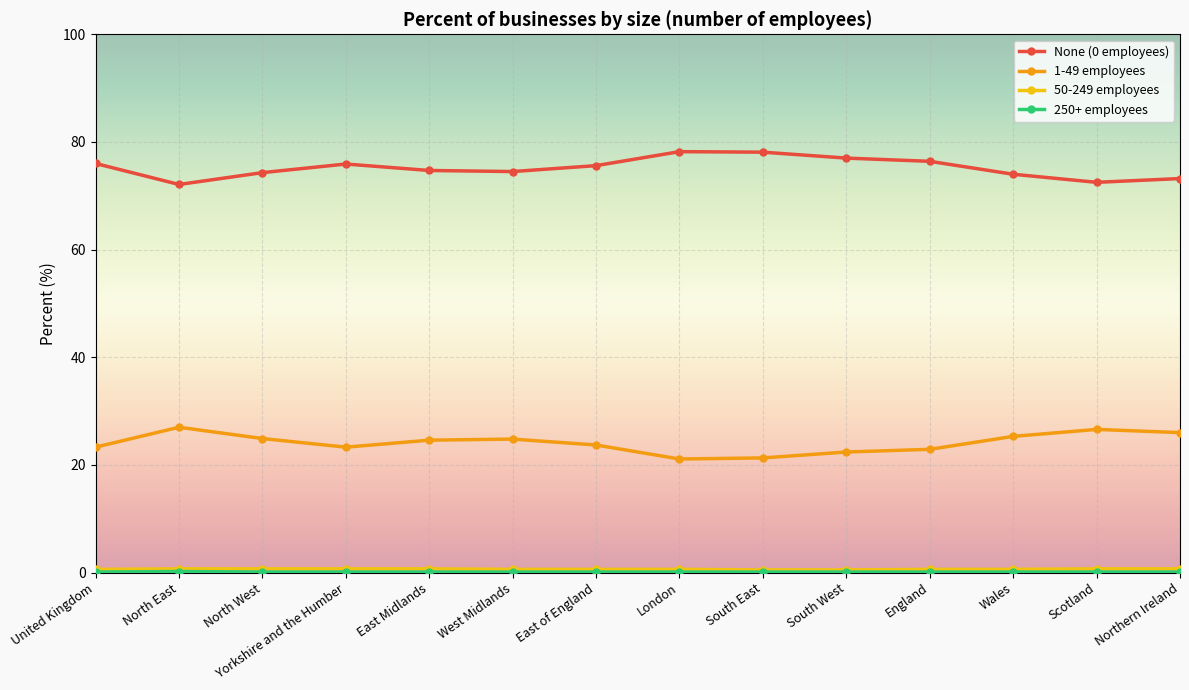

The 1-49 employees series shows 21.3 at South East. True or false?

True